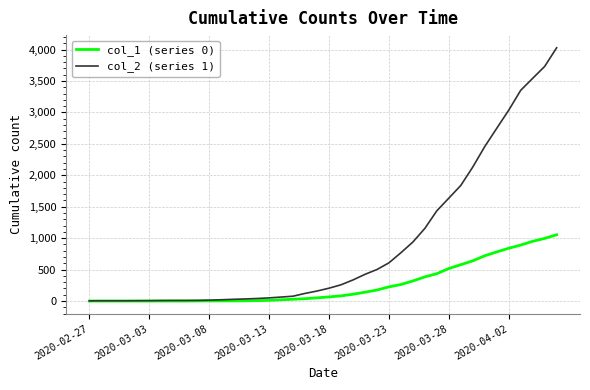

Rank the series by their average value, from lowest to highest.

col_1 (series 0), col_2 (series 1)